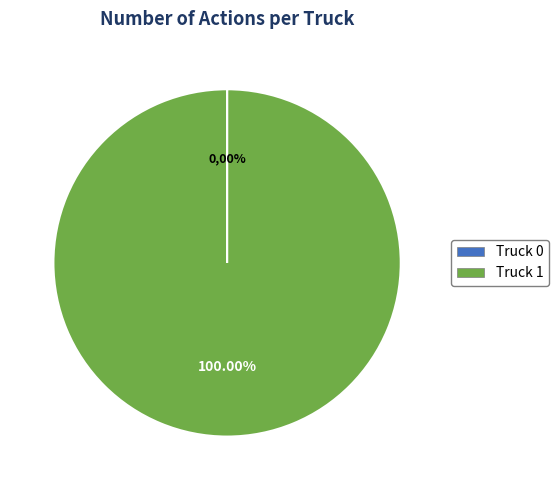

What is the majority slice?

Truck 1